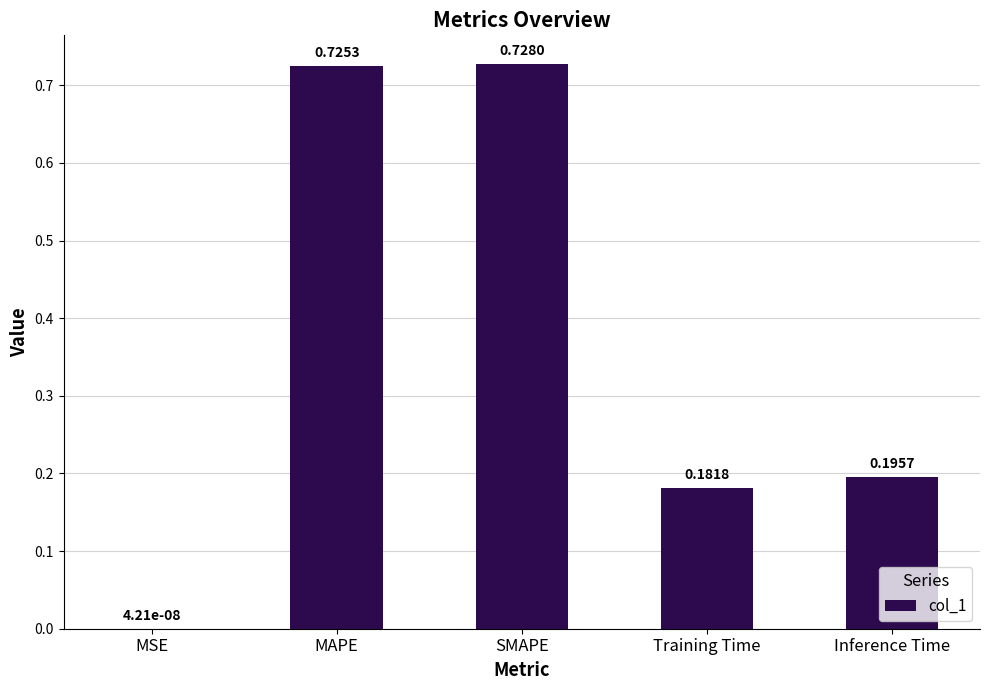

What is the sum of all values?

1.8